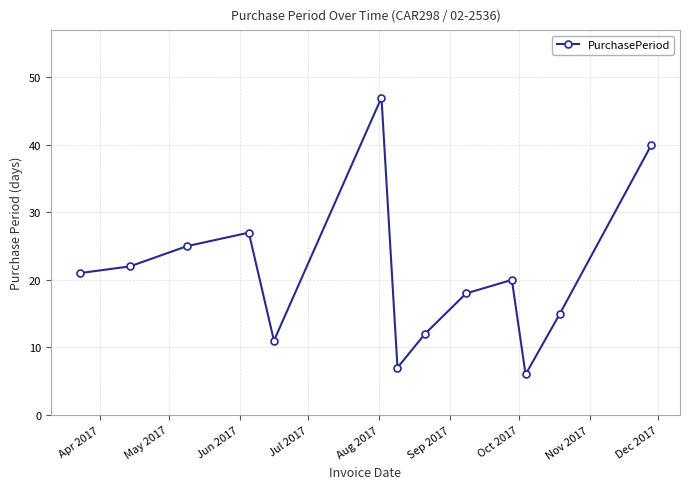

What is the sum of all values?

271